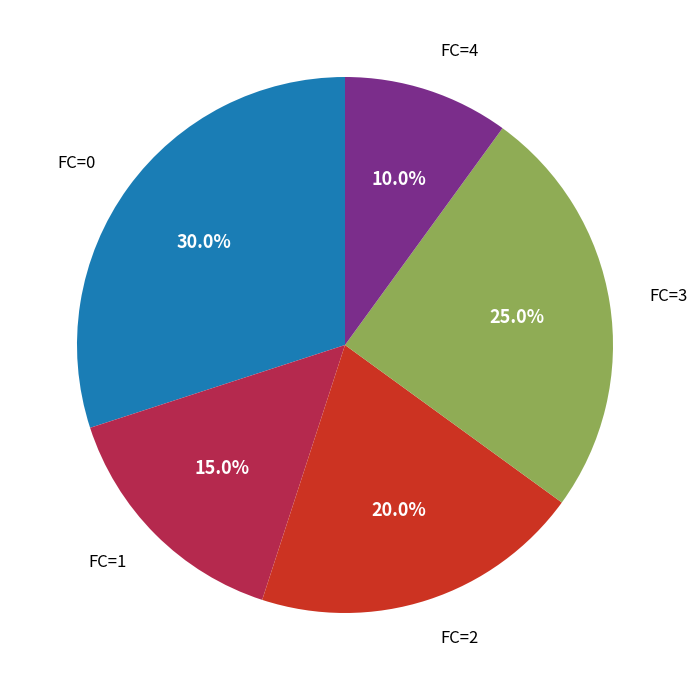

Is there any slice that represents more than half of the pie?

No